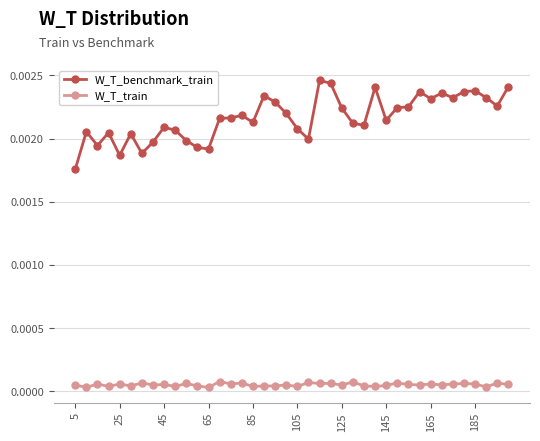

List the series in order of their peak value, highest first.

W_T_benchmark_train, W_T_train